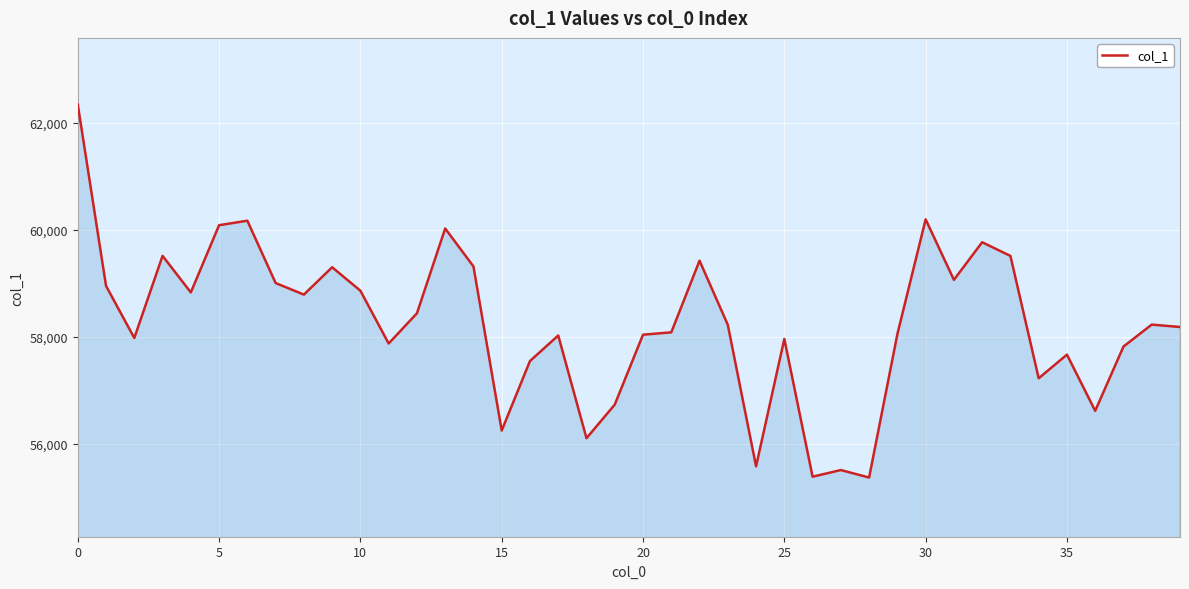

What is the difference between the maximum and minimum values?

6980